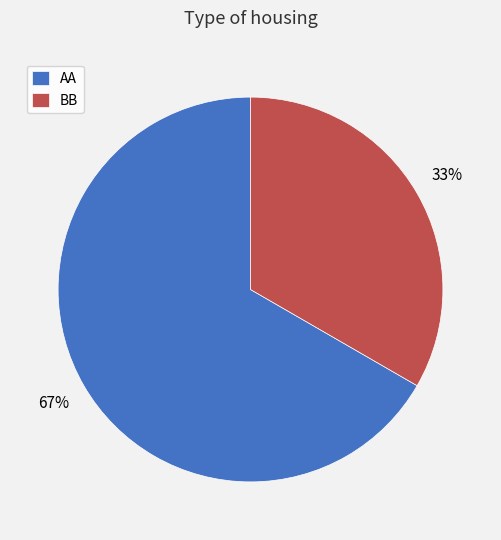

To the nearest percent, what is the average slice percentage?

50%